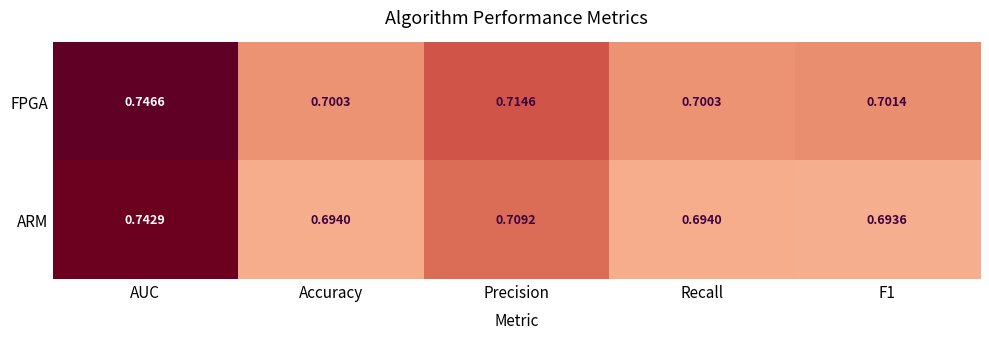

Which series changed the most between AUC and Recall?

ARM